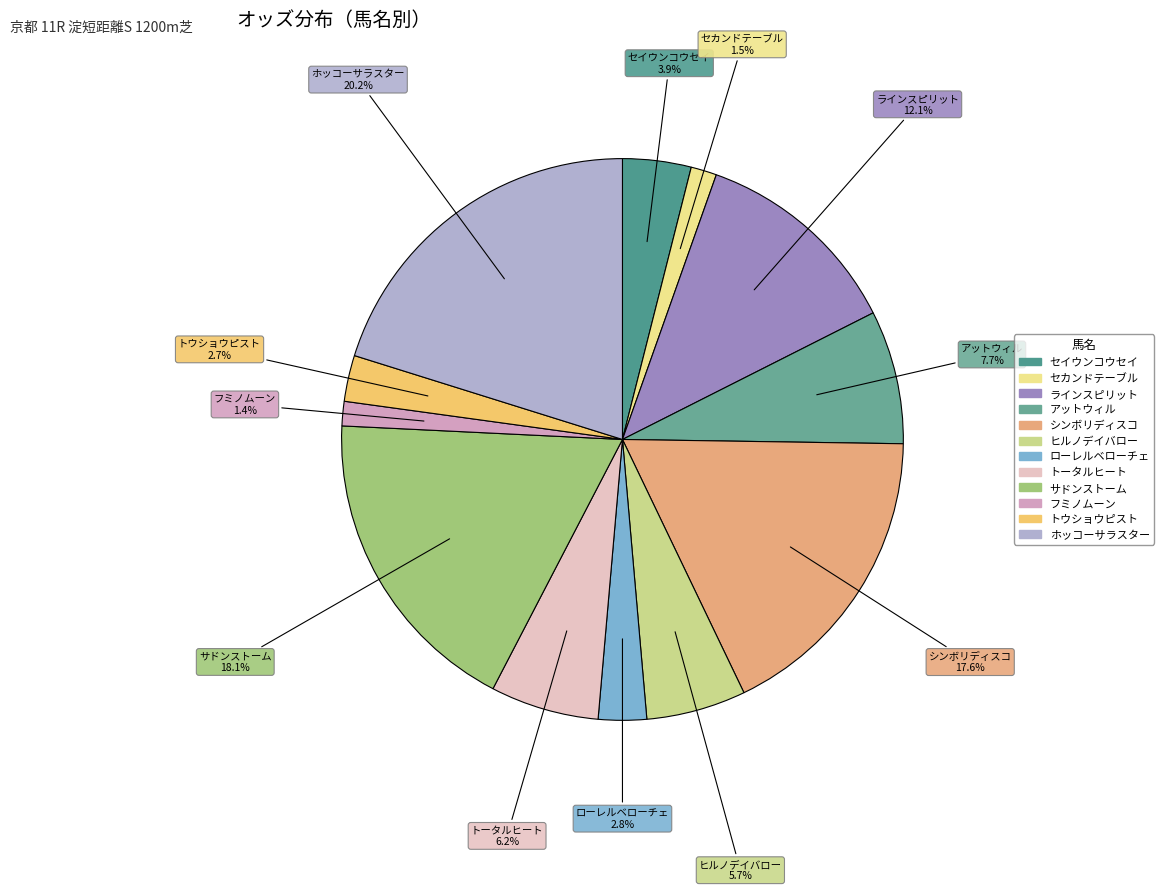

To the nearest percent, what is the difference between the ラインスピリット and ヒルノデイバロー slice percentages?

6%